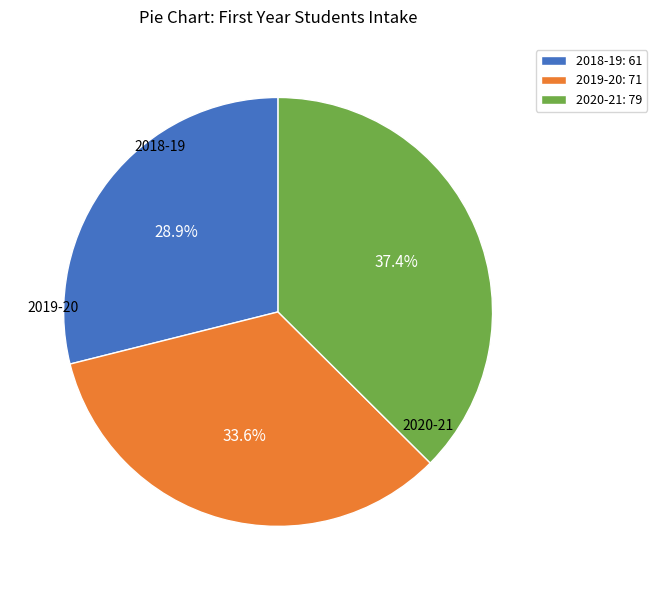

How many segments does this pie chart have?

3